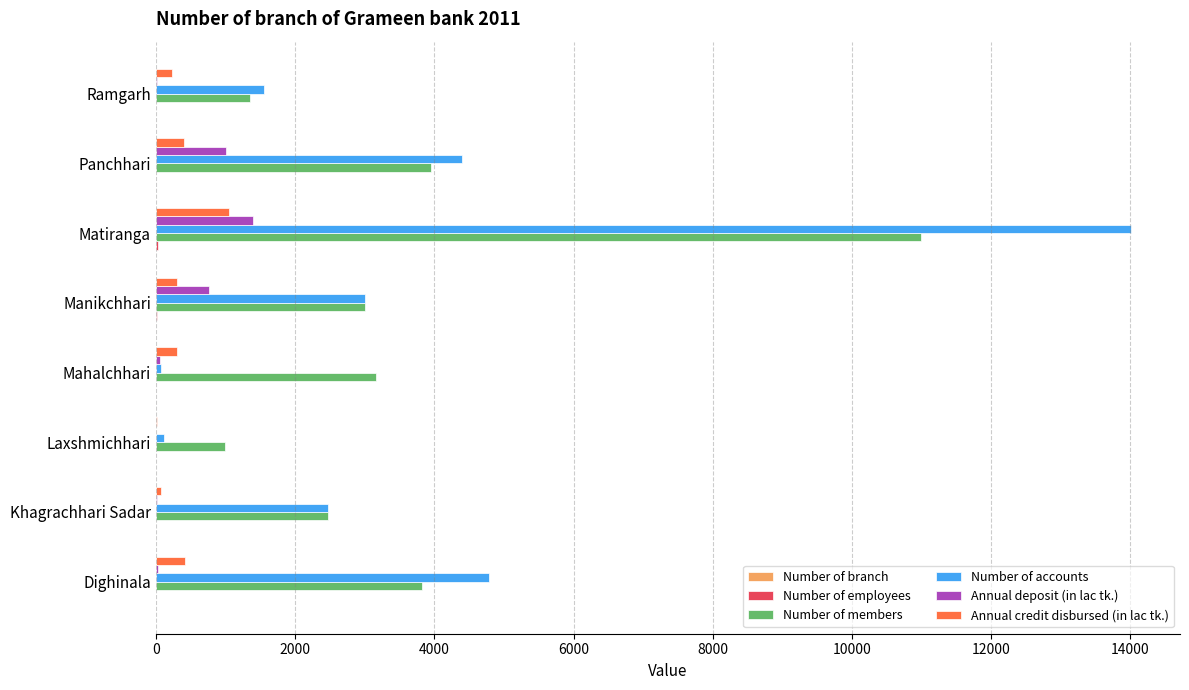

Where is Number of members nearest to the value 5989?

Panchhari